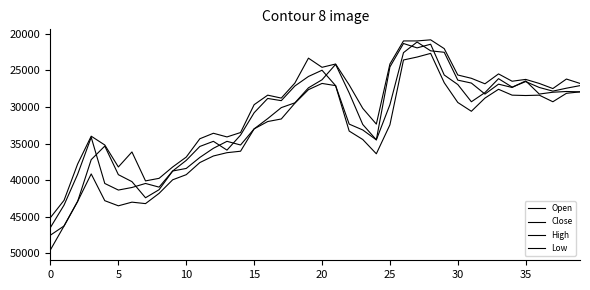

What is the minimum value for Open?

21150